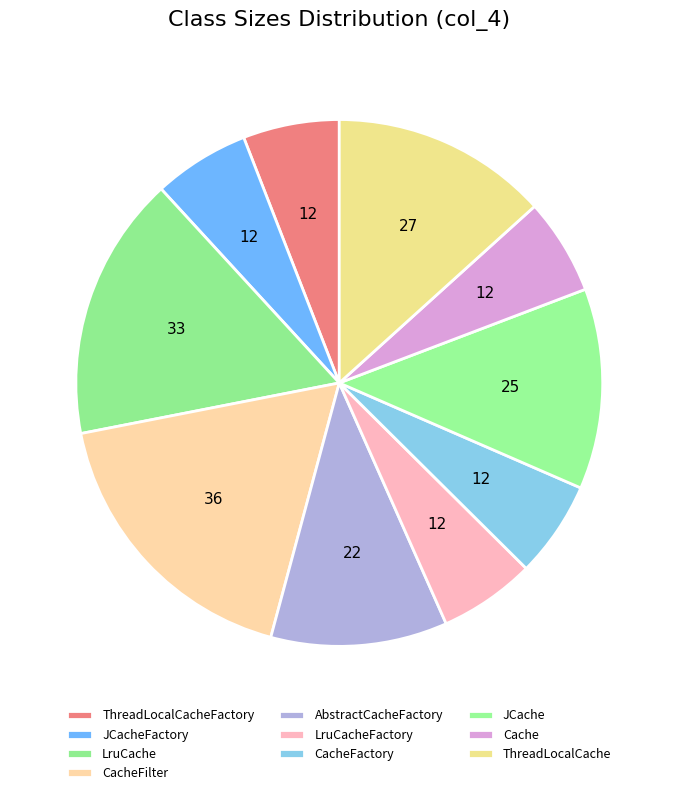

Does any single category account for the majority?

No